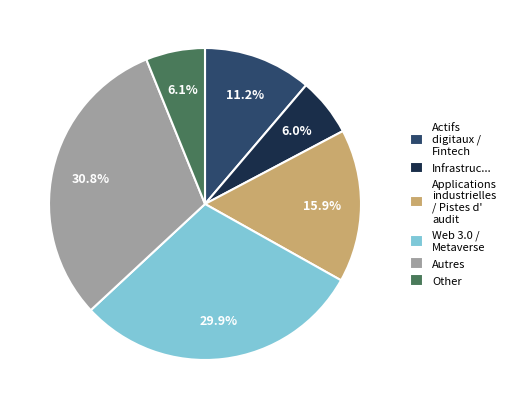

Count the number of slices in the pie.

6